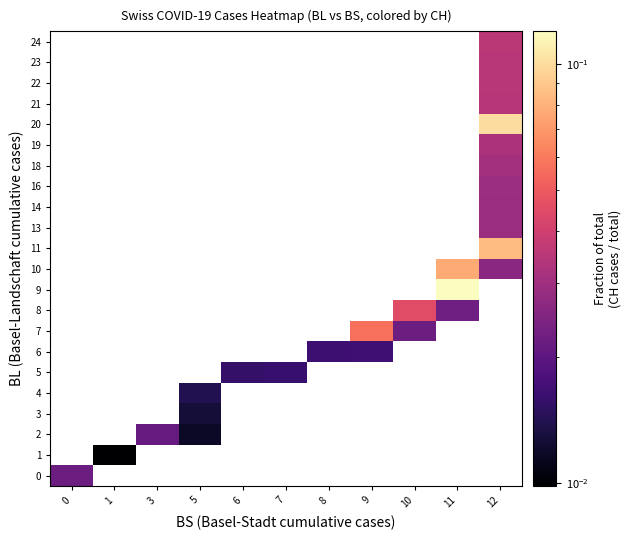

How many positive values does the 8 series have?

2